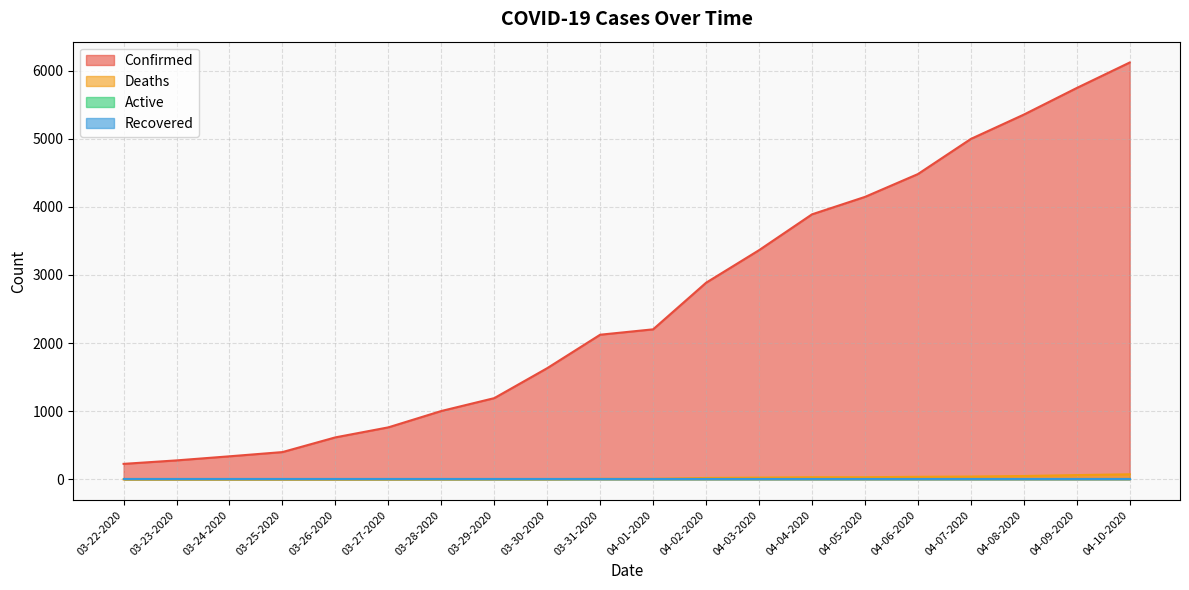

What is the maximum value shown in the chart?

6119